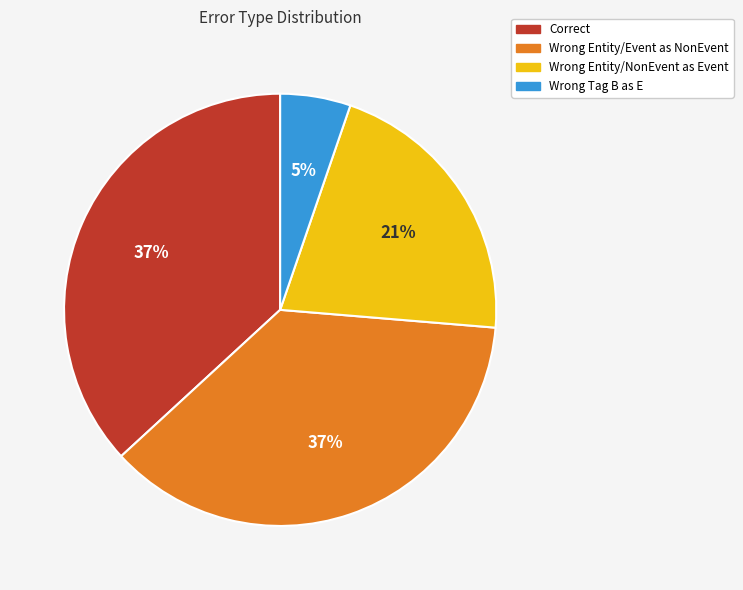

To the nearest percent, what is the average slice percentage?

25%